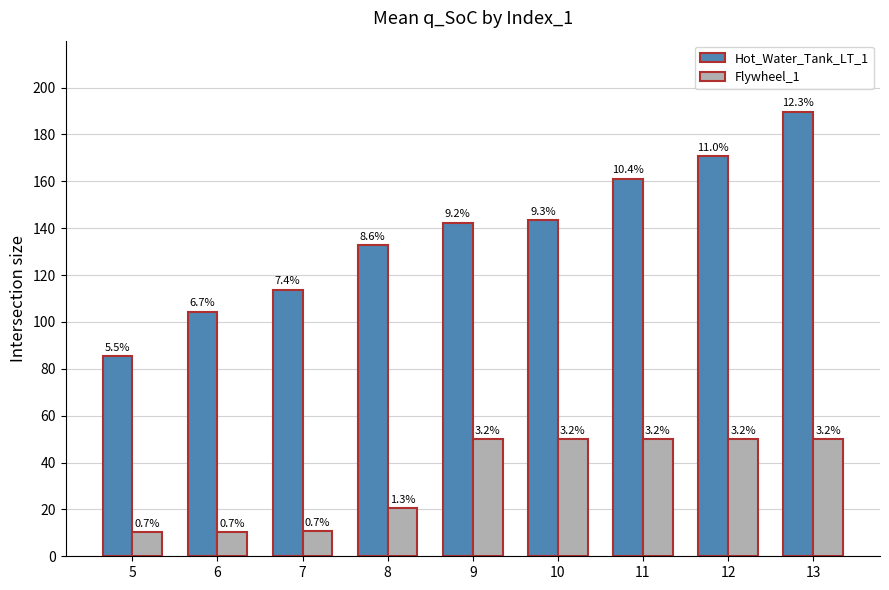

Are the bars grouped side by side (vs. stacked)?

Yes